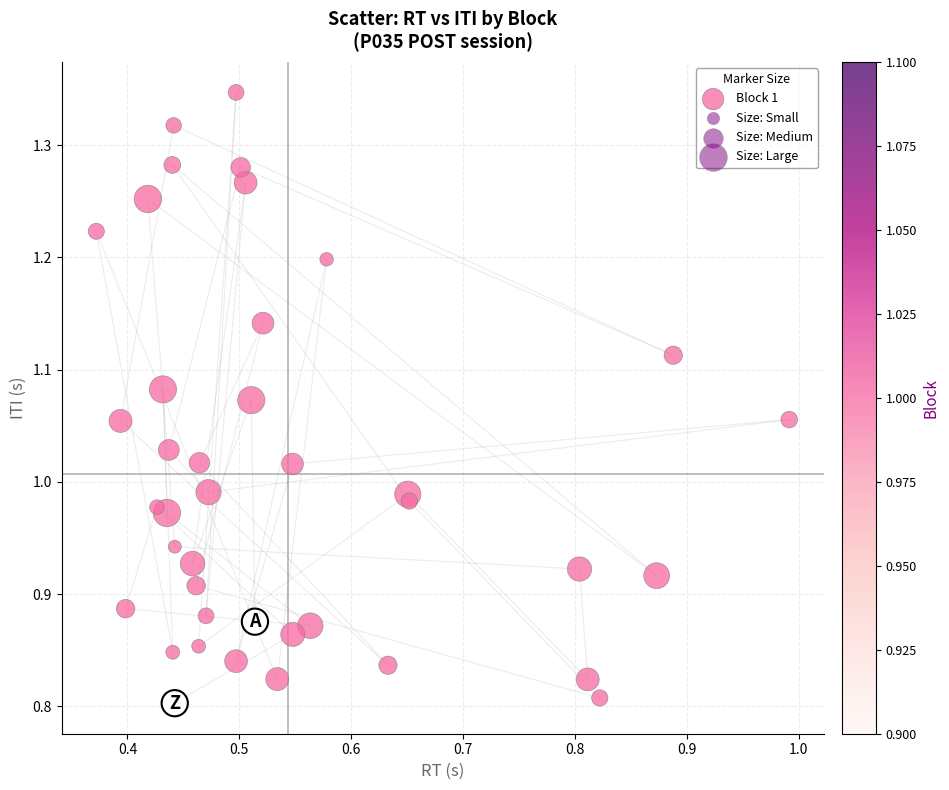

What is the range of X values (max minus min)?

0.6